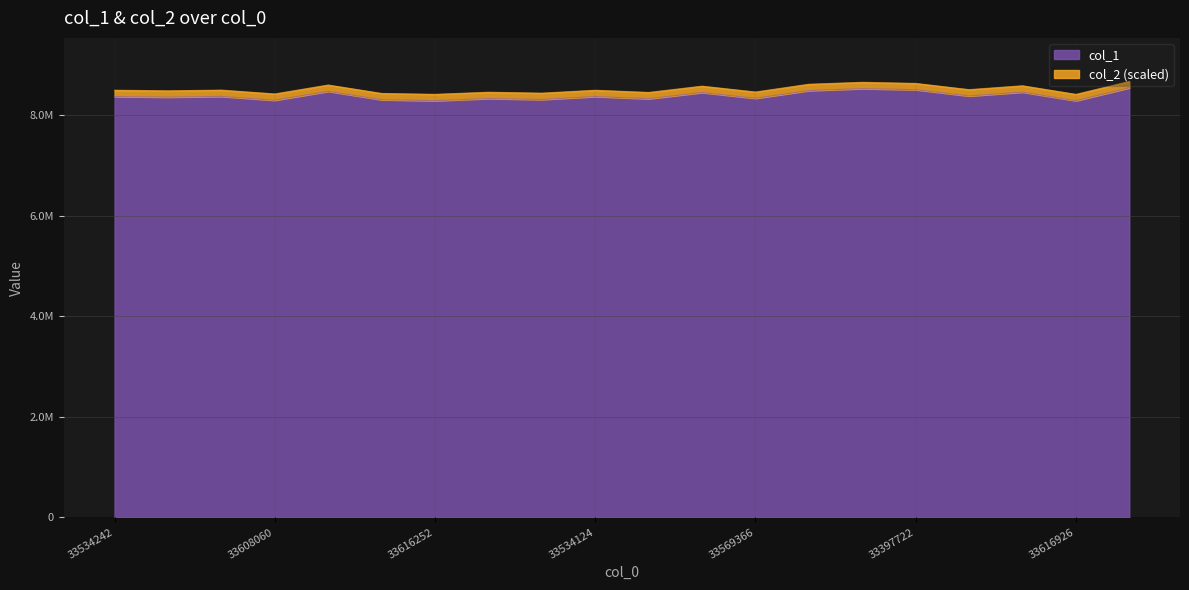

Approximately how many times larger is the value at 17 compared to 33534242?

1.0